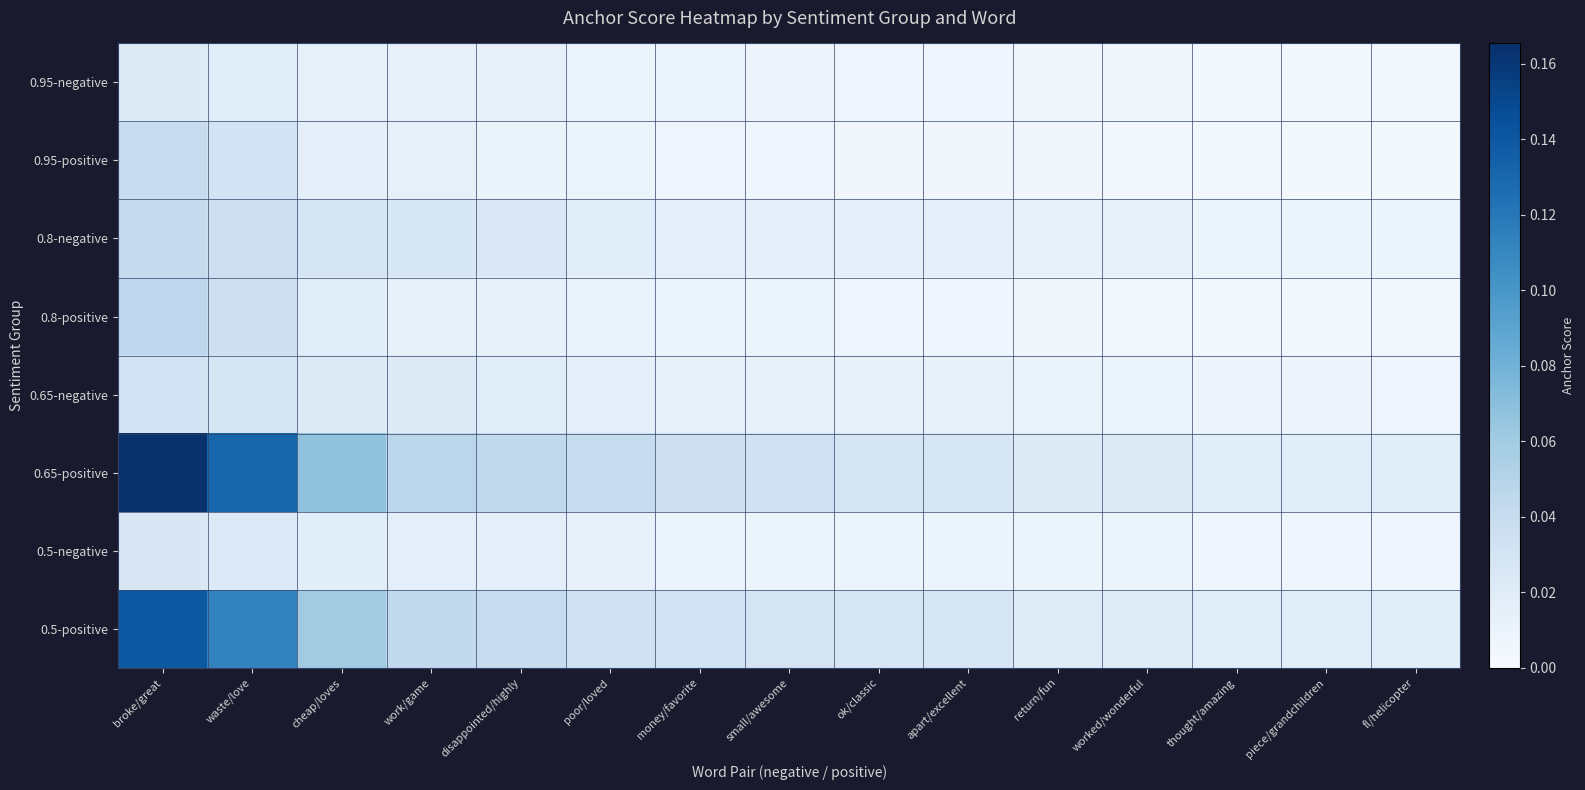

List the series in order of their peak value, highest first.

0.65-positive, 0.5-positive, 0.8-positive, 0.8-negative, 0.95-positive, 0.65-negative, 0.5-negative, 0.95-negative